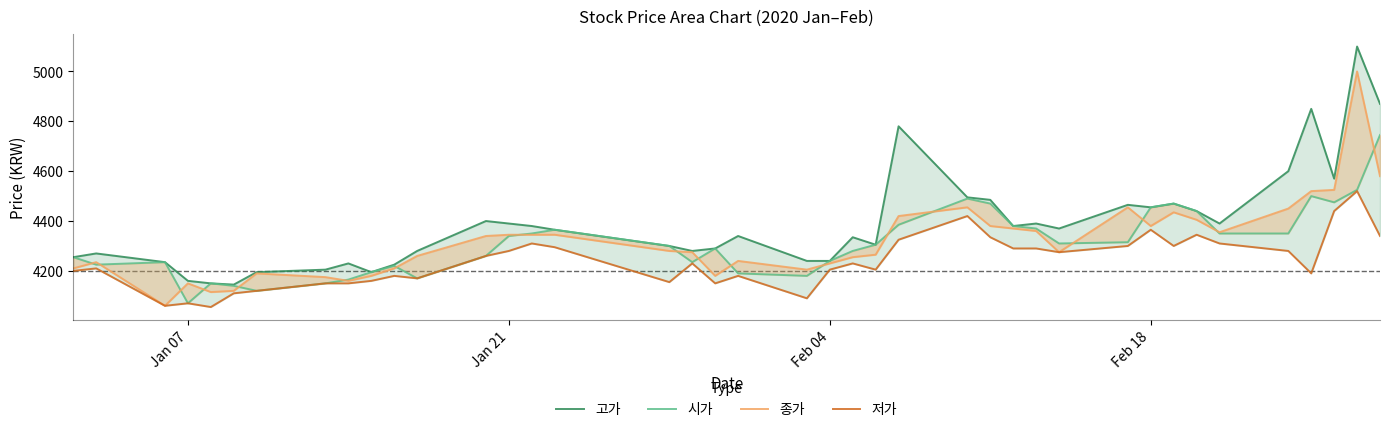

The value of 저가 at 37 is 1441. True or false?

False